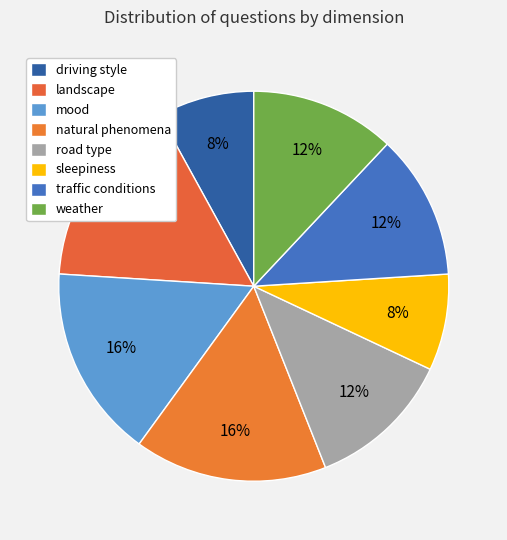

How many segments does this pie chart have?

8